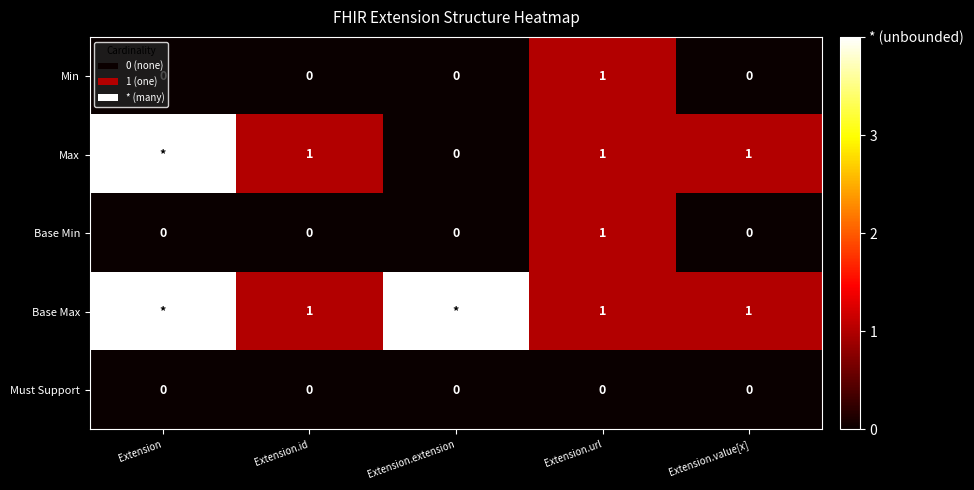

How many data points in Base Min are above 0?

1